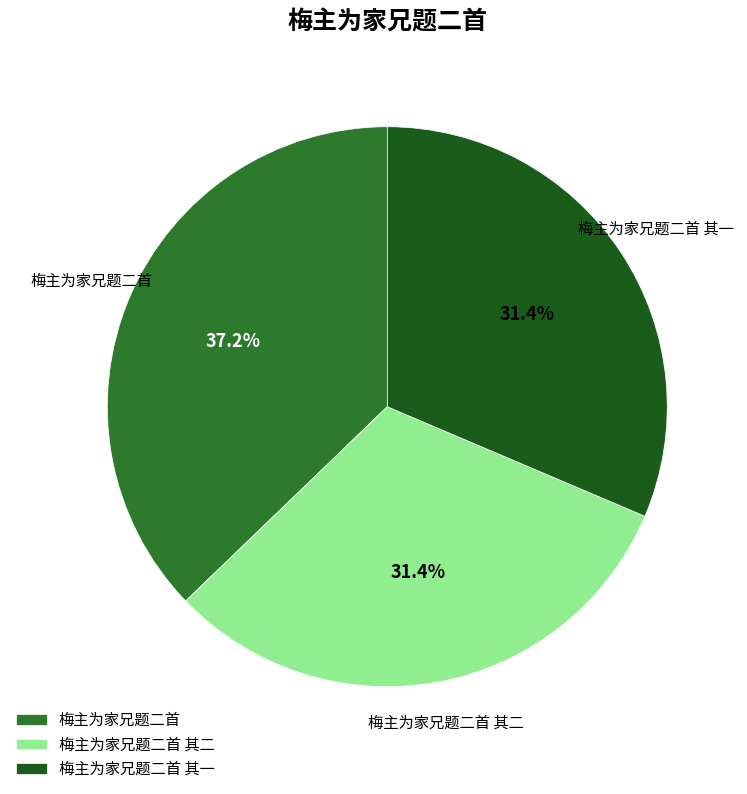

Which slice is the largest?

梅主为家兄题二首